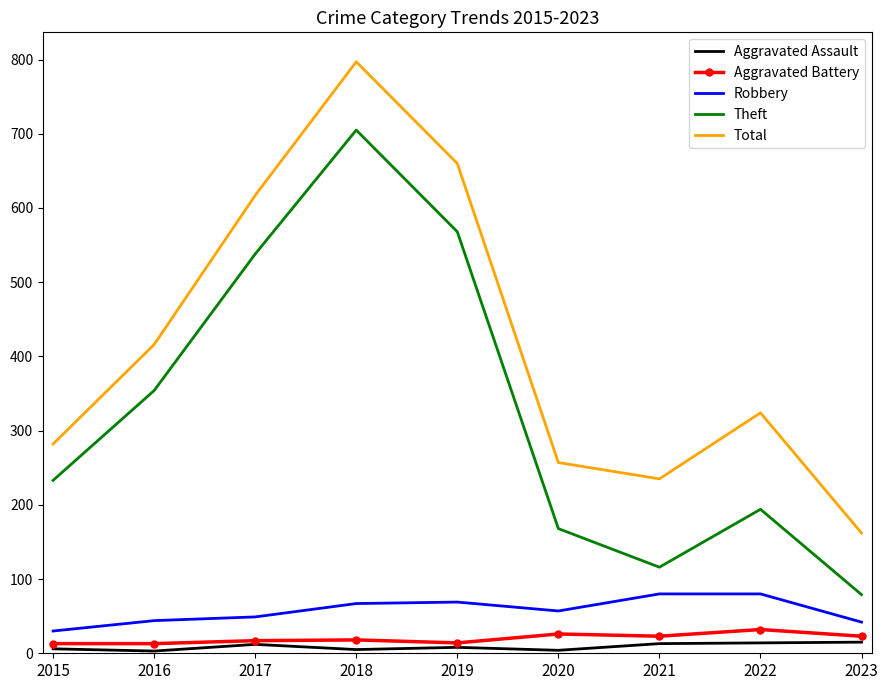

List the series in order of their peak value, highest first.

Total, Theft, Robbery, Aggravated Battery, Aggravated Assault